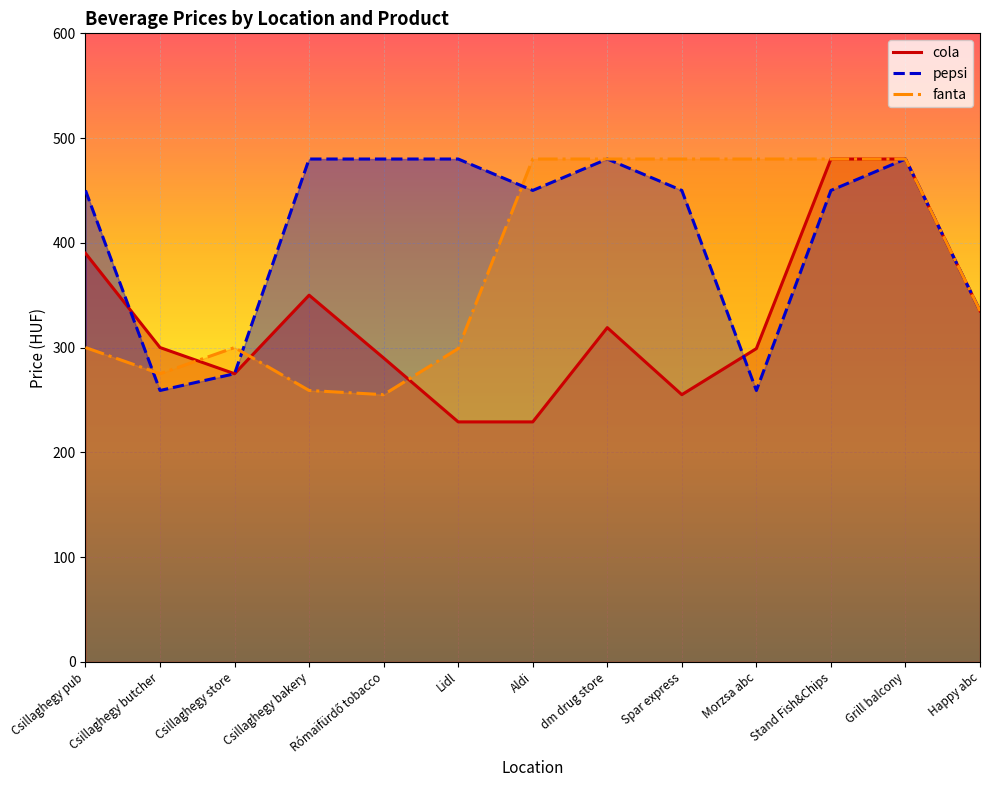

At which category is the sum across all series the highest?

Grill balcony